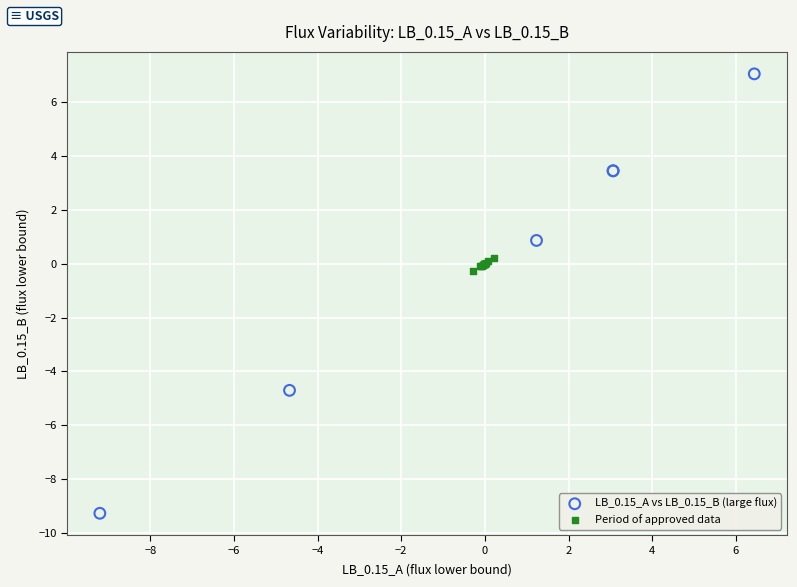

Which series contains the highest Y value?

LB_0.15_A vs LB_0.15_B (large flux)